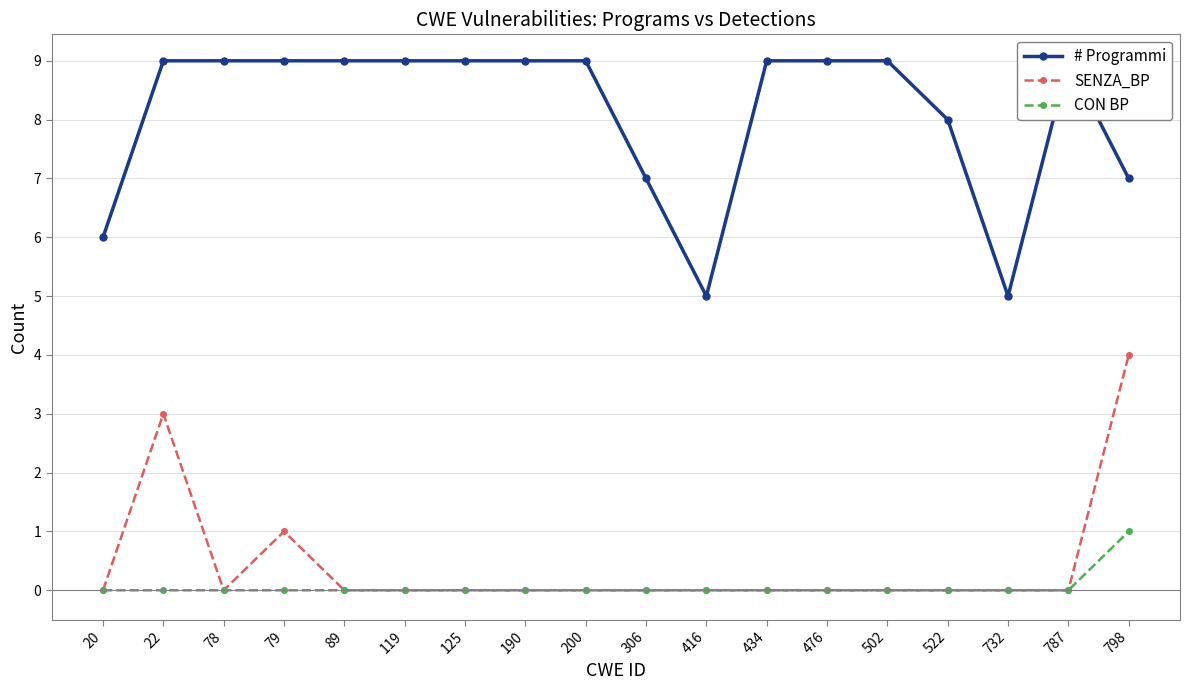

In # Programmi, how many points are lower than both neighbors (excluding endpoints)?

2